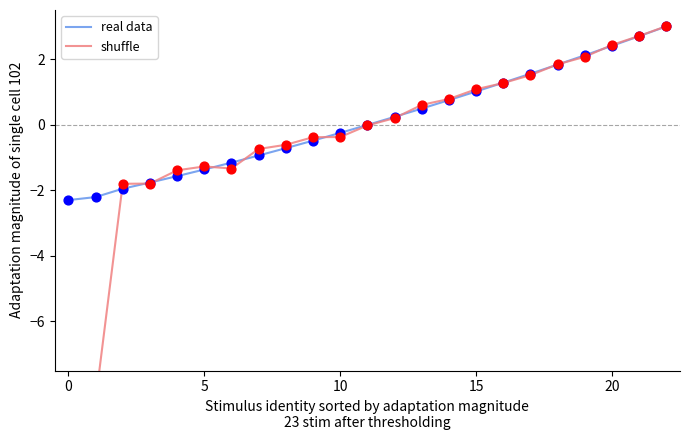

Which series contains the highest Y value?

shuffle